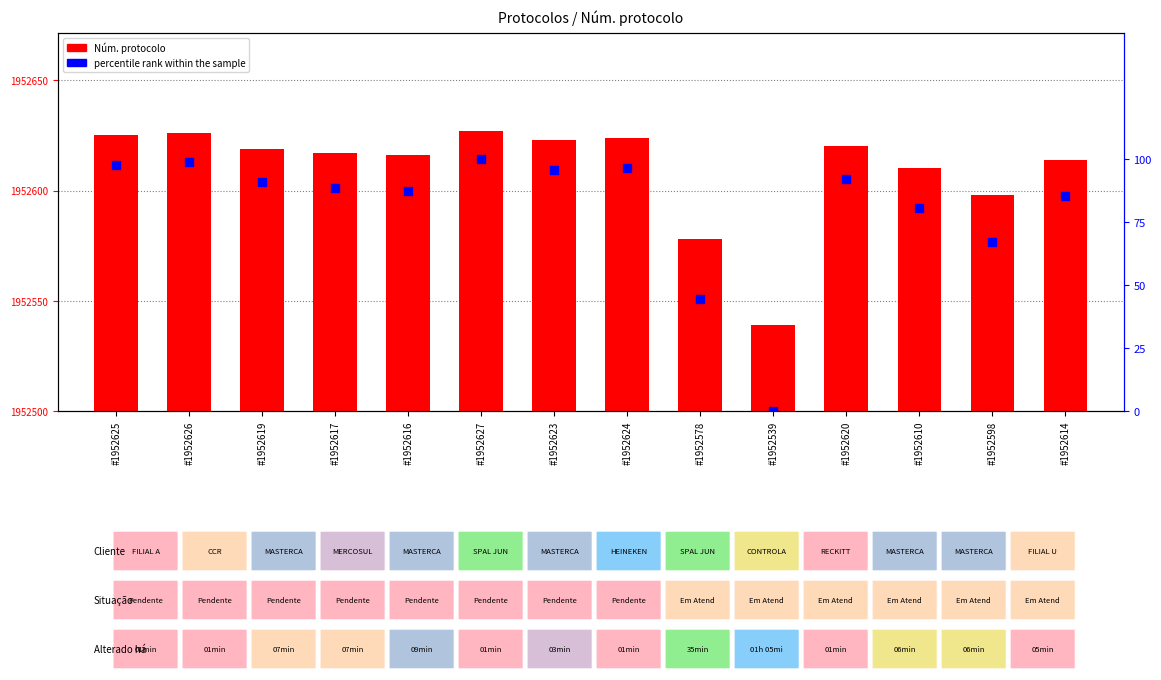

Which series reaches the maximum Y coordinate?

Núm. protocolo